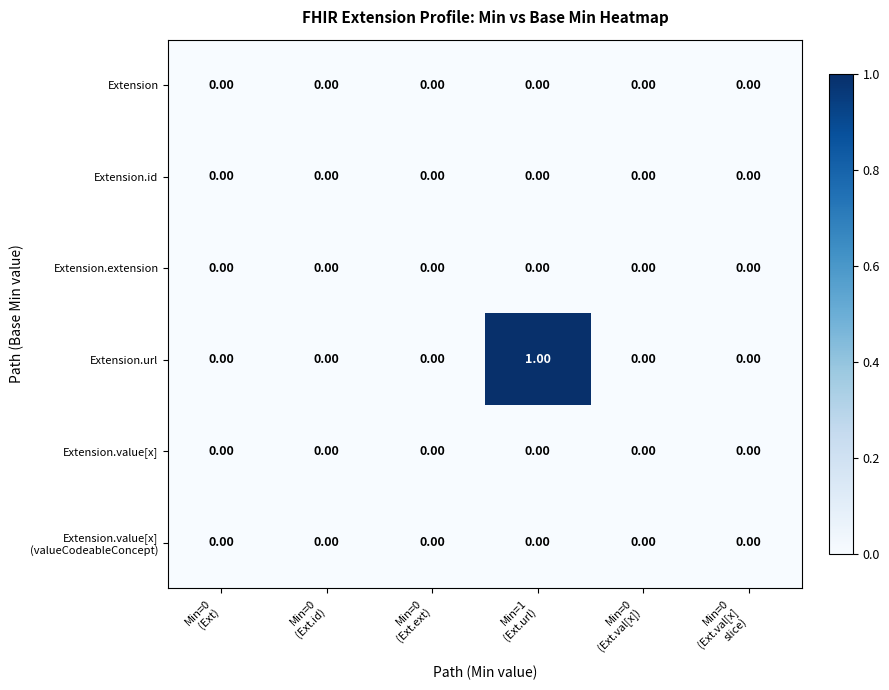

Which series has the largest total across all categories?

Extension.url